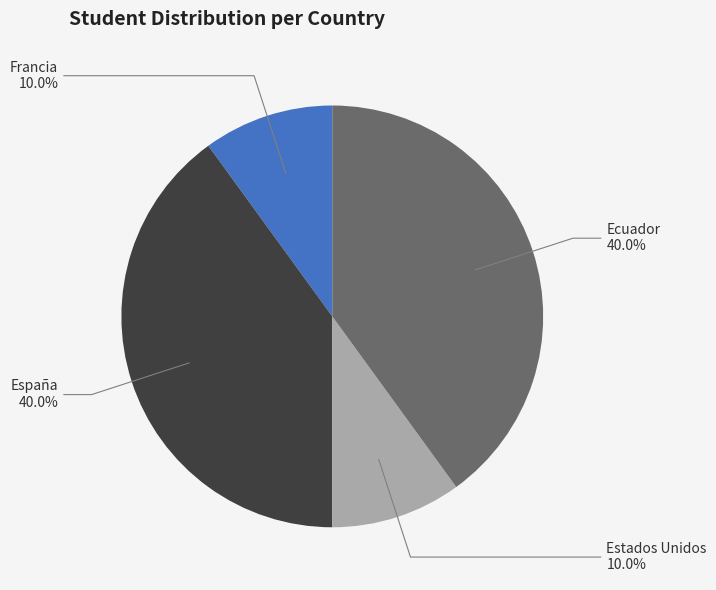

To the nearest percent, what portion does Estados Unidos represent?

10%